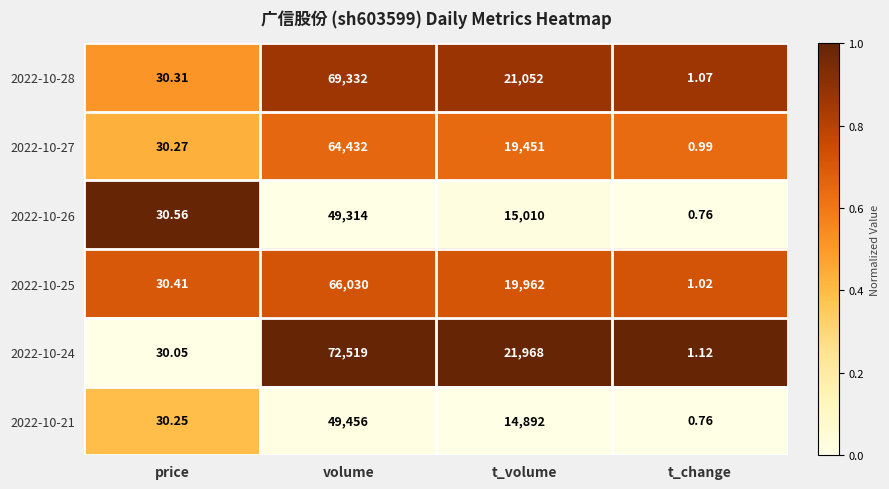

Which label corresponds to the largest value in the chart?

volume